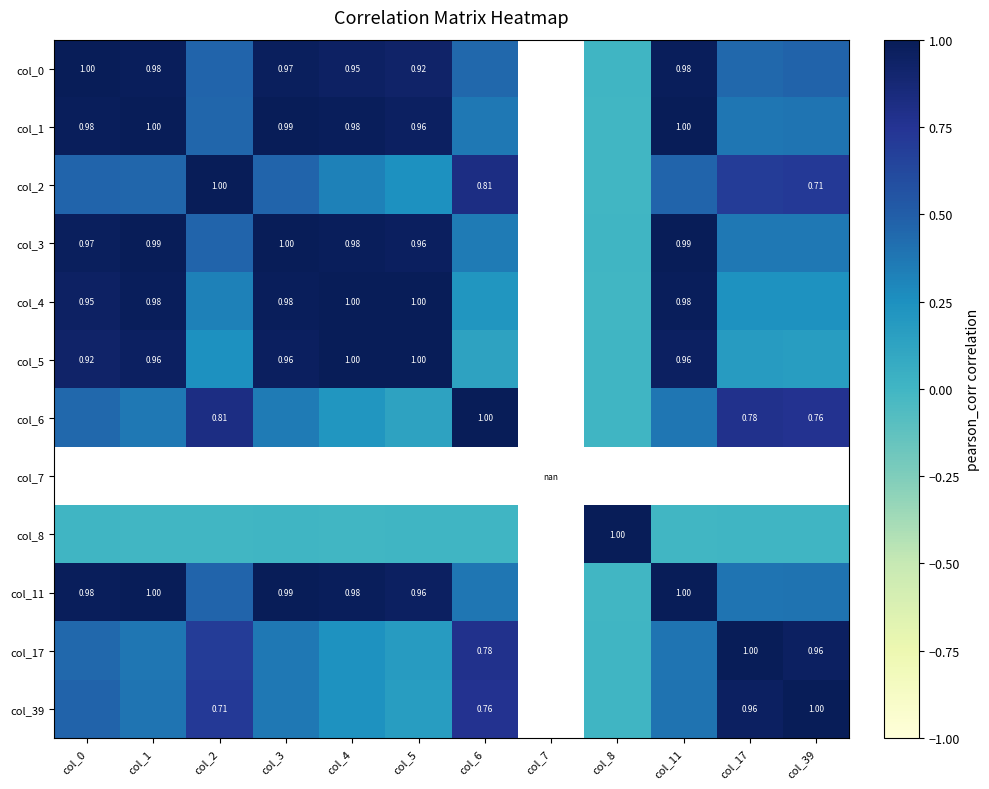

Is the value of col_4 at col_7 greater than the value of col_7 at col_6?

No